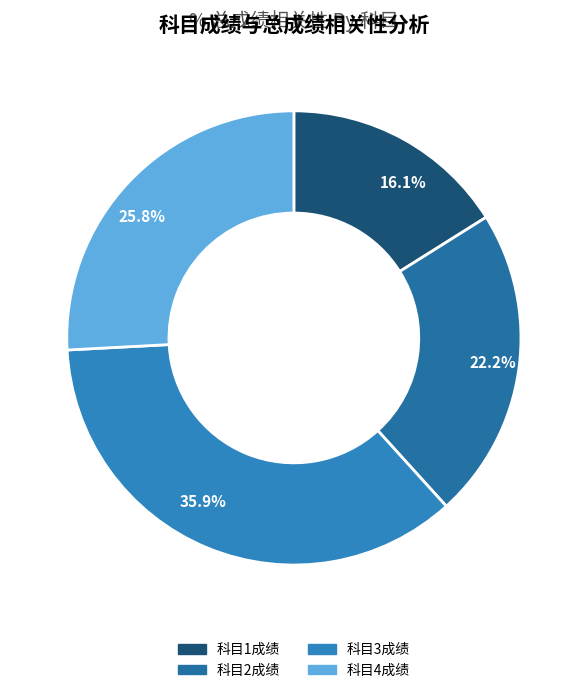

Count the number of slices in the pie.

4